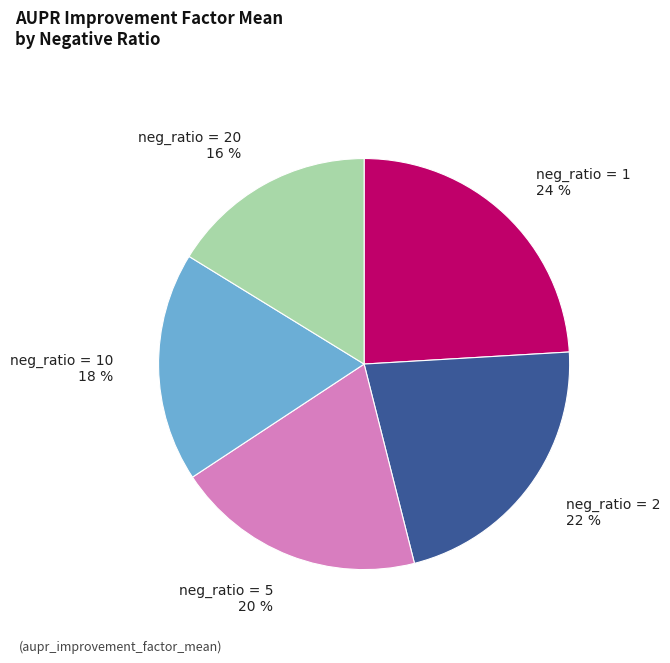

To the nearest percent, what is the difference between the largest and smallest slice percentages?

8%